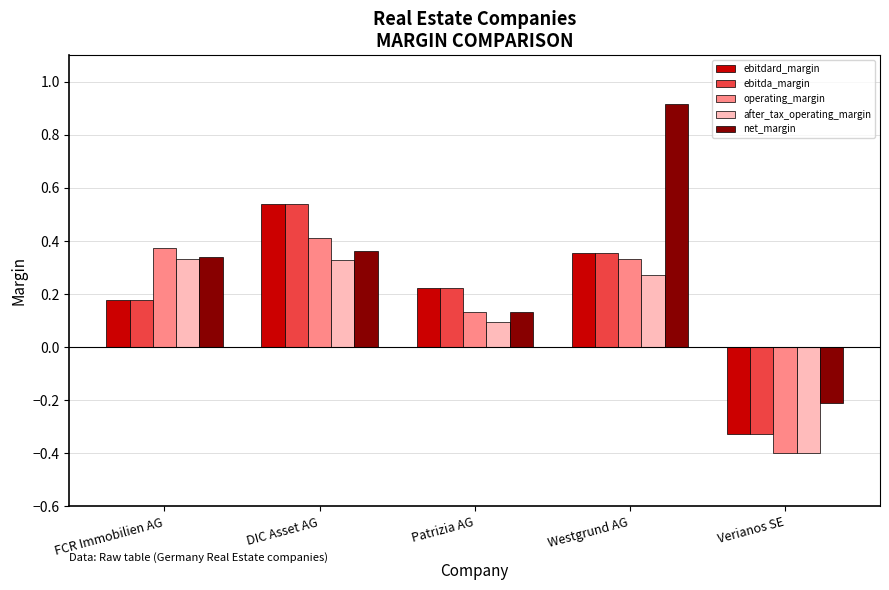

Rank the categories by ebitdard_margin value from highest to lowest.

DIC Asset AG, Westgrund AG, Patrizia AG, FCR Immobilien AG, Verianos SE